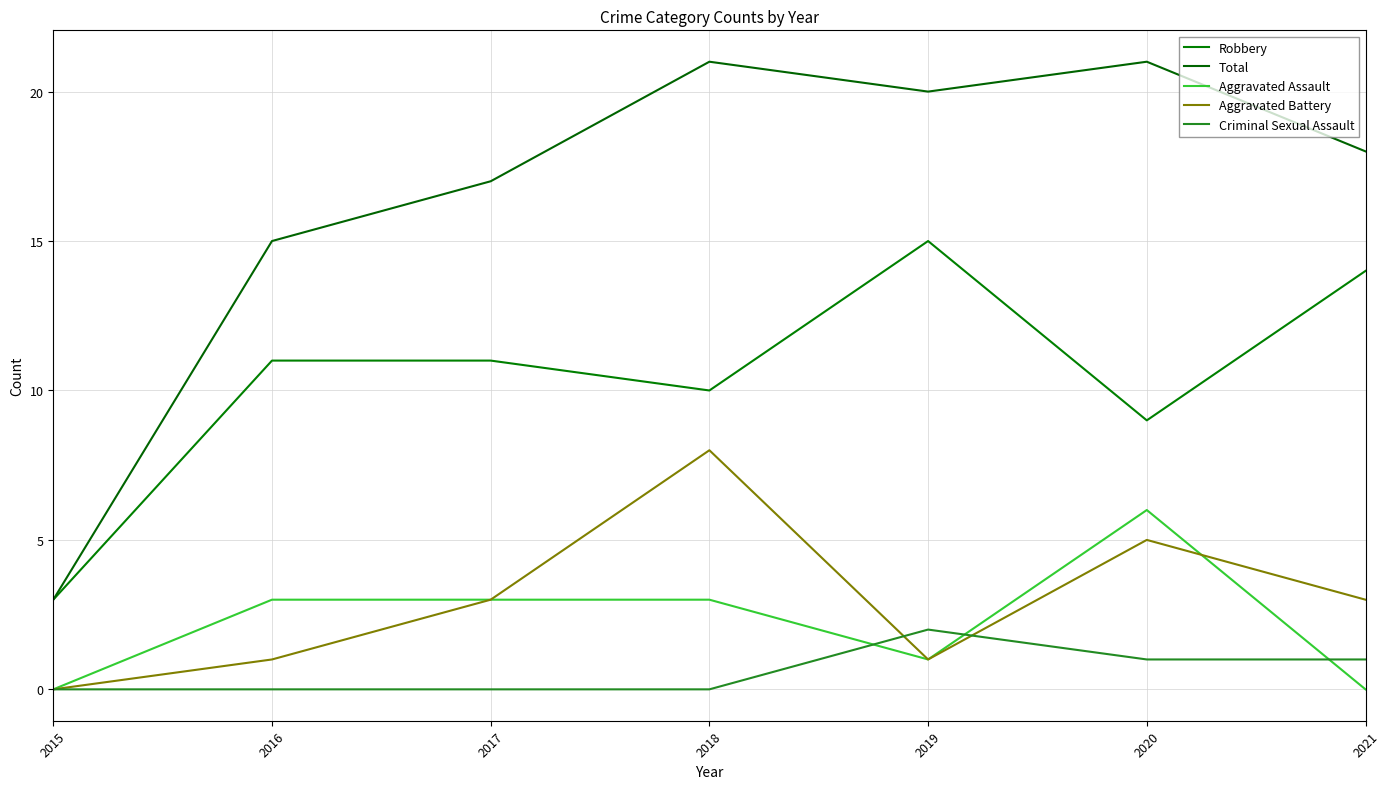

Which category has the lowest value in the Criminal Sexual Assault series?

2015